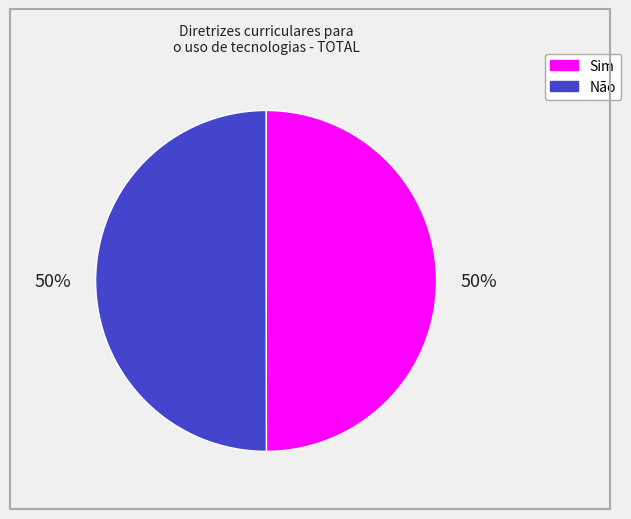

To the nearest percent, what is the average slice percentage?

50%